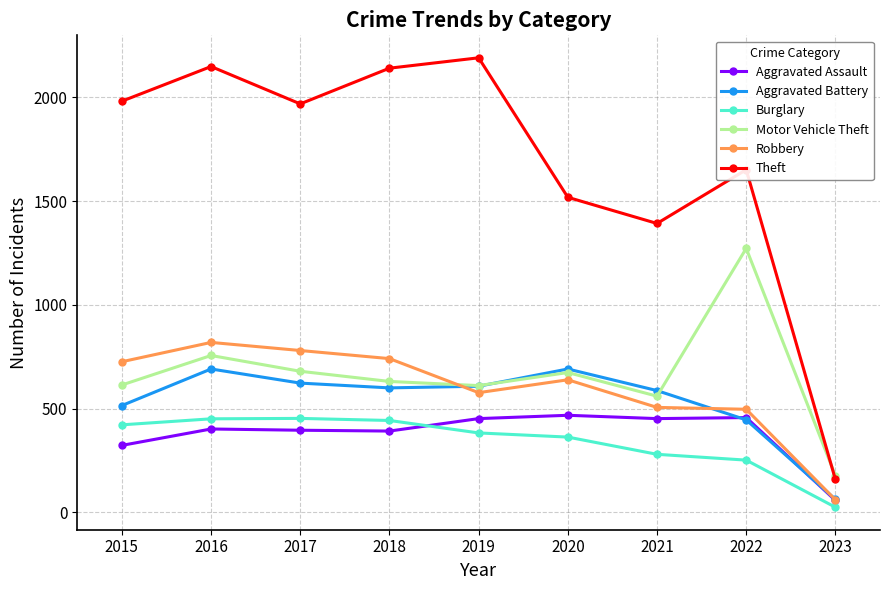

What is the approximate value of Robbery at 2022, to the nearest 50?

500